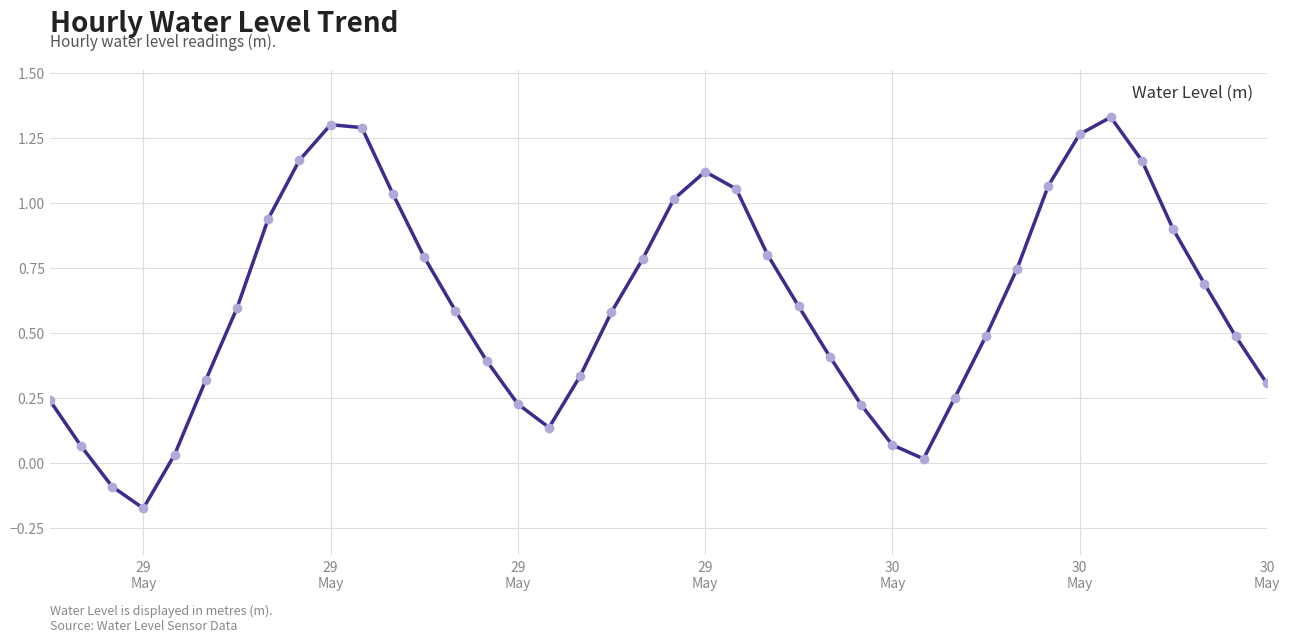

What is the difference between the maximum and minimum values?

1.5